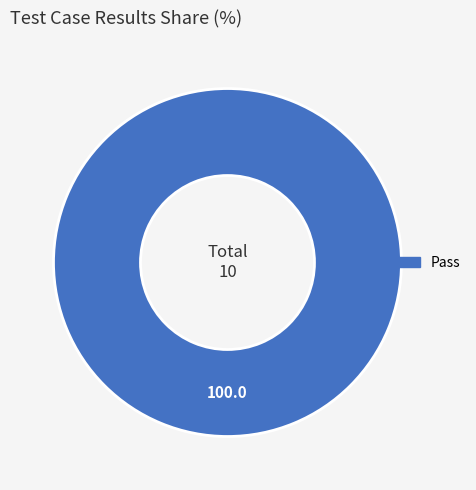

Is Pass the majority of the pie?

Yes